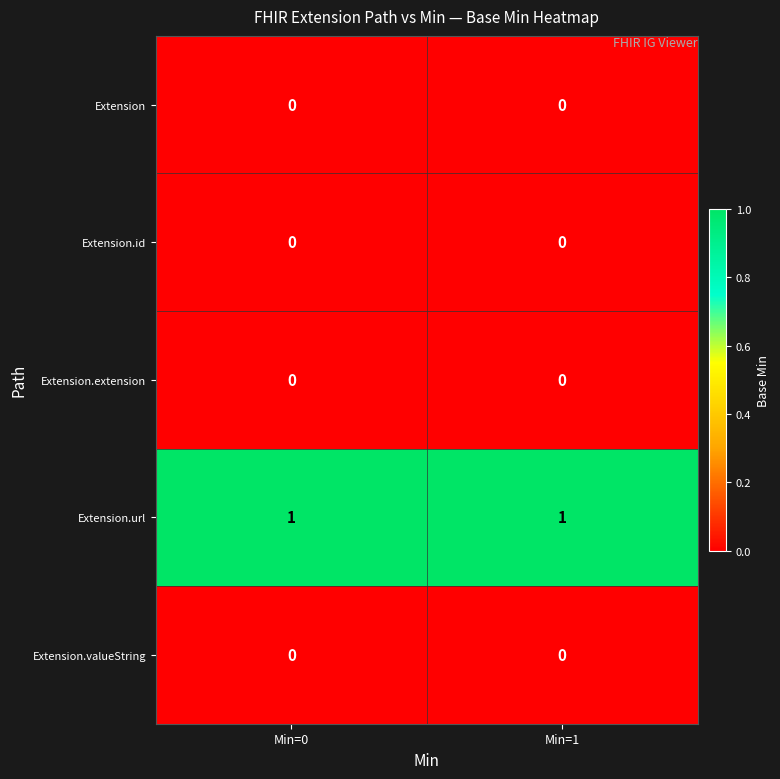

What is the total value across all series at Min=0?

1